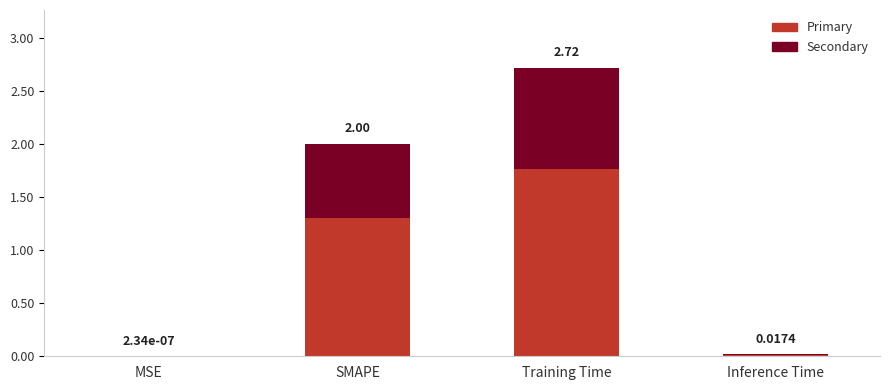

At which category is the sum across all series the highest?

Training Time